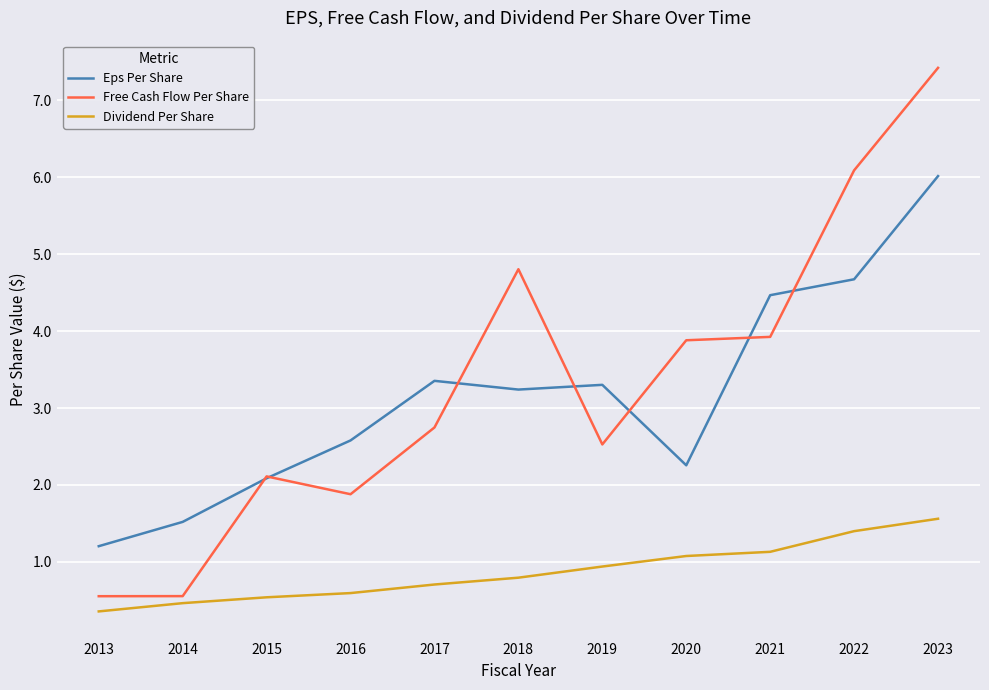

The Dividend Per Share series shows 0.9 at 2023. True or false?

False